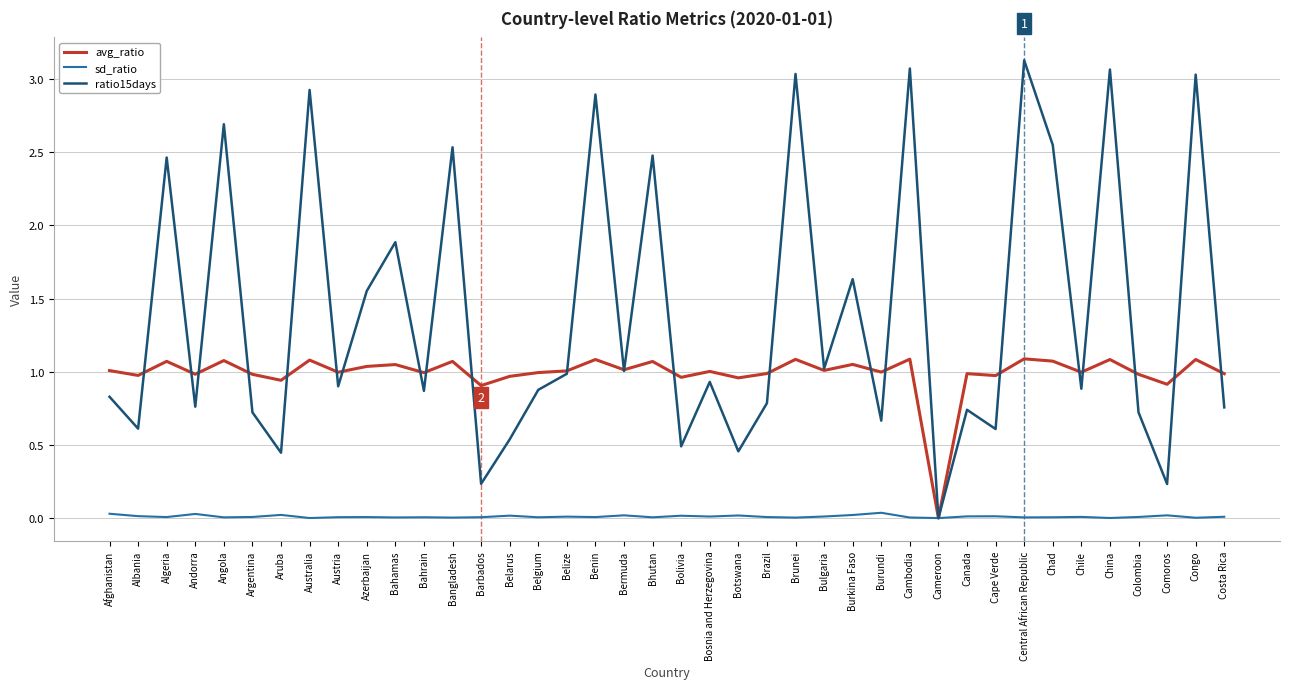

What is the highest value of the ratio15days series?

3.1